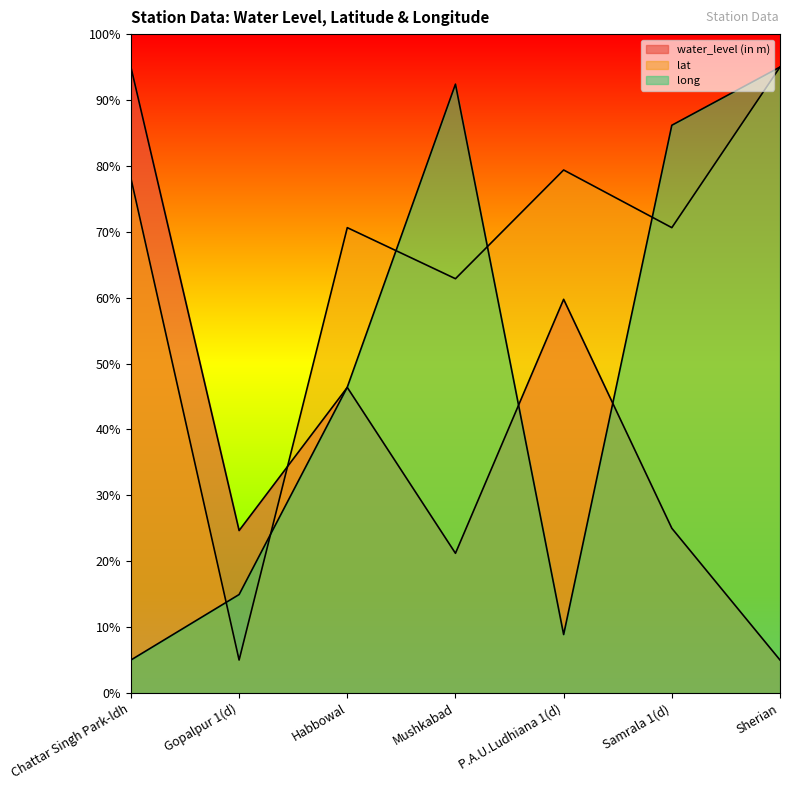

Rank the categories by water_level (in m) value from lowest to highest.

Sherian, Mushkabad, Gopalpur 1(d), Samrala 1(d), Habbowal, P.A.U.Ludhiana 1(d), Chattar Singh Park-ldh